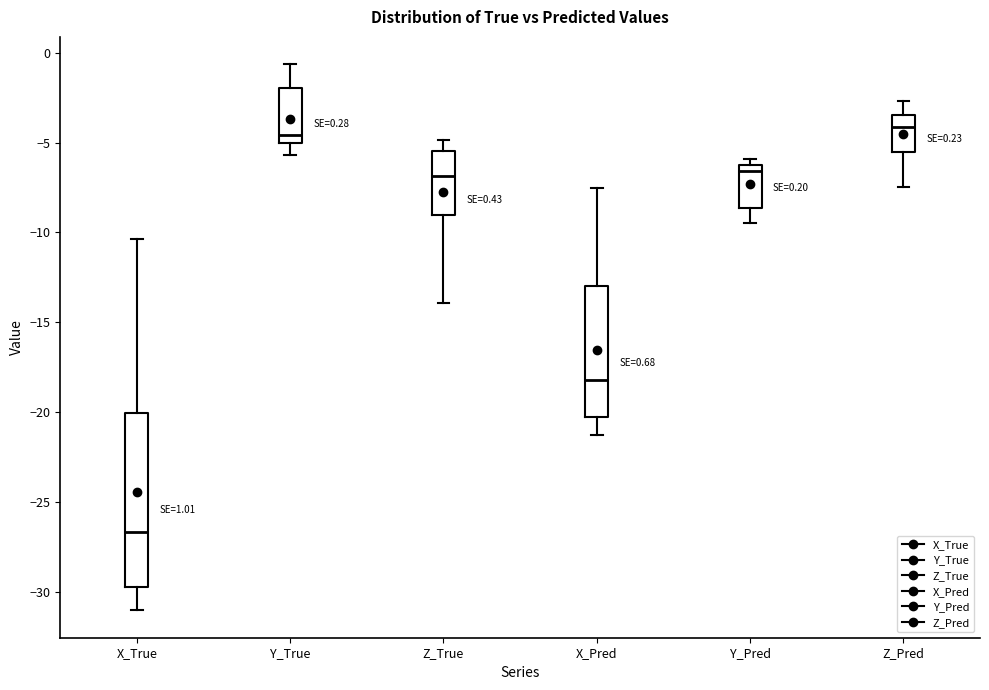

Which box has the lowest median line?

X_True